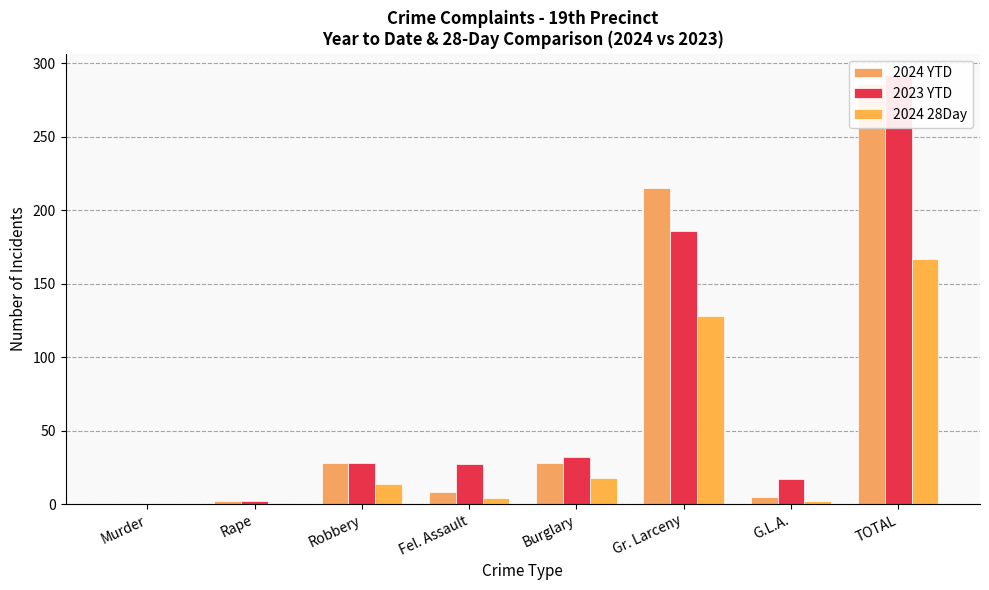

The 2024 28Day series shows 2 at G.L.A.. True or false?

True